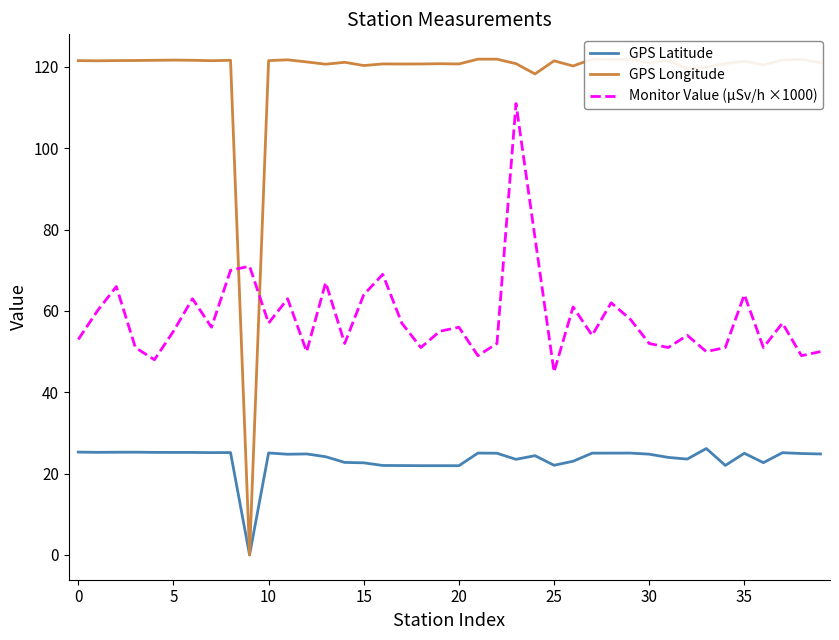

Rank the series by their average value, from highest to lowest.

GPS Longitude, Monitor Value (μSv/h ×1000), GPS Latitude